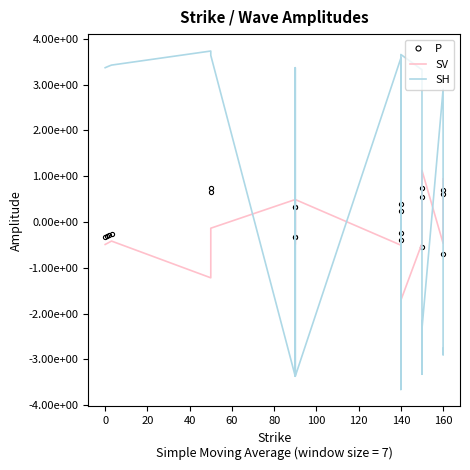

What is the difference between the highest and lowest values at 40?

3.8